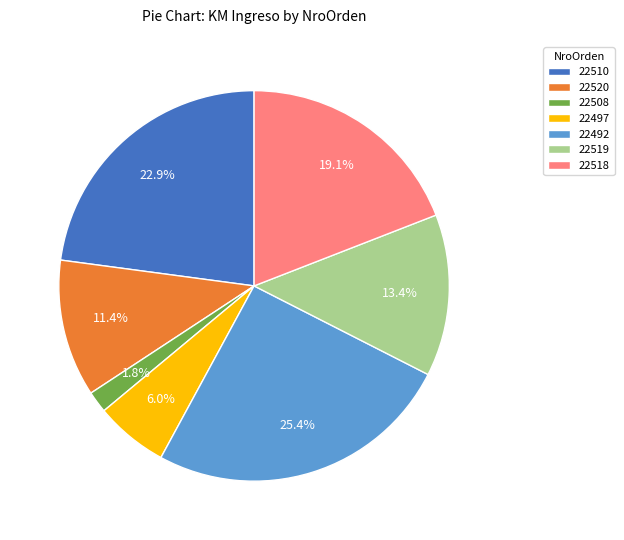

To the nearest percent, what is the combined percentage of 22519 and 22497?

19%